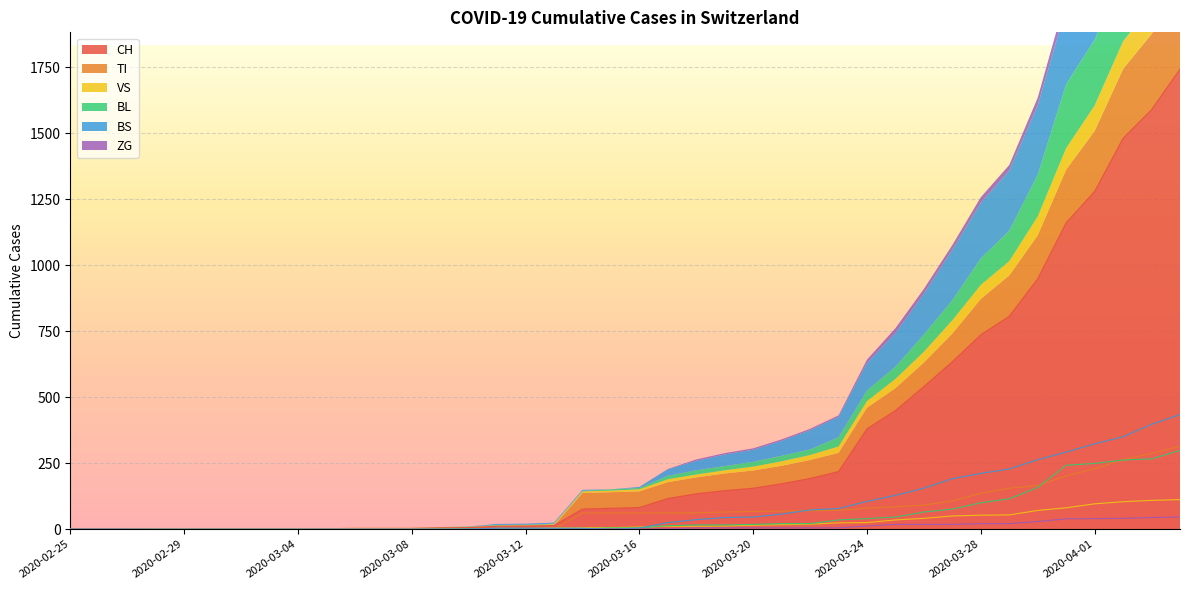

At which label does VS first exceed 8?

2020-03-17